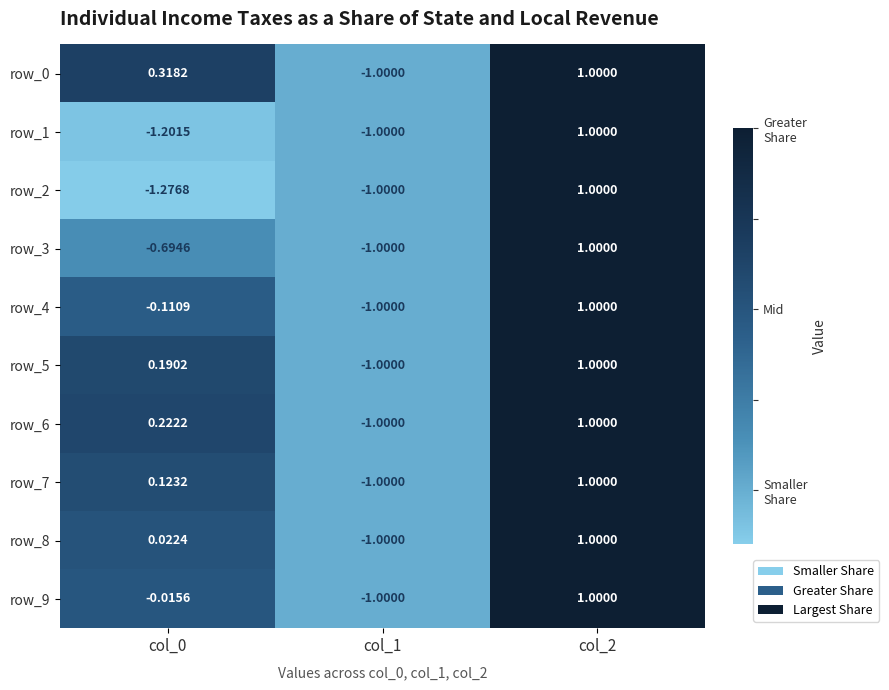

How many values in the row_1 series are below -1?

1